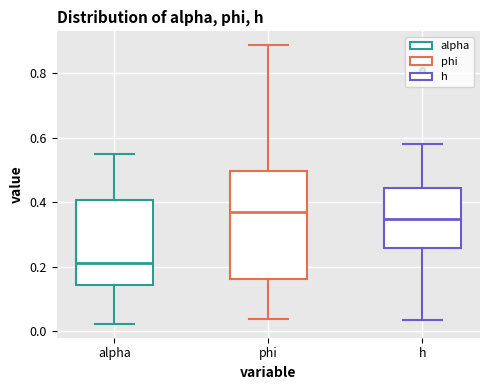

Where does the median line of the box for h sit on the y-axis? The values are not printed on the chart, so give them approximately, as read against the axis.

0.34